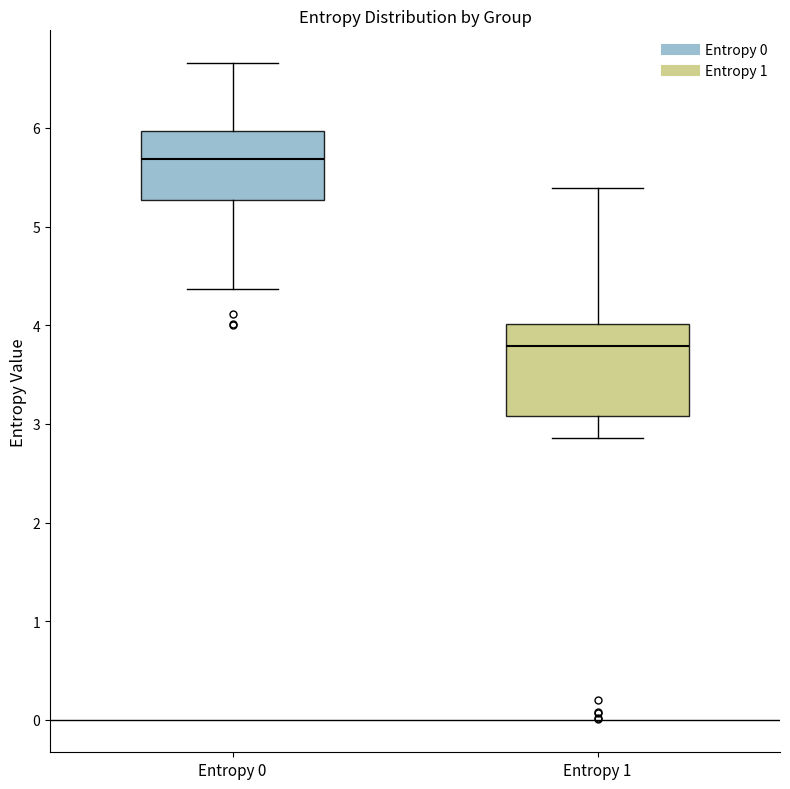

Which box is the tallest, from its lower edge to its upper edge?

Entropy 1